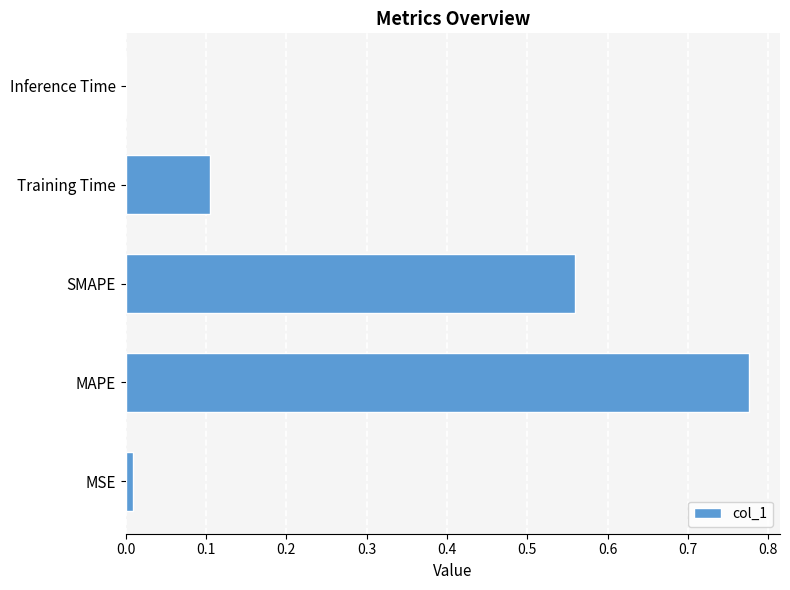

Which has a higher value, MAPE or Training Time?

MAPE